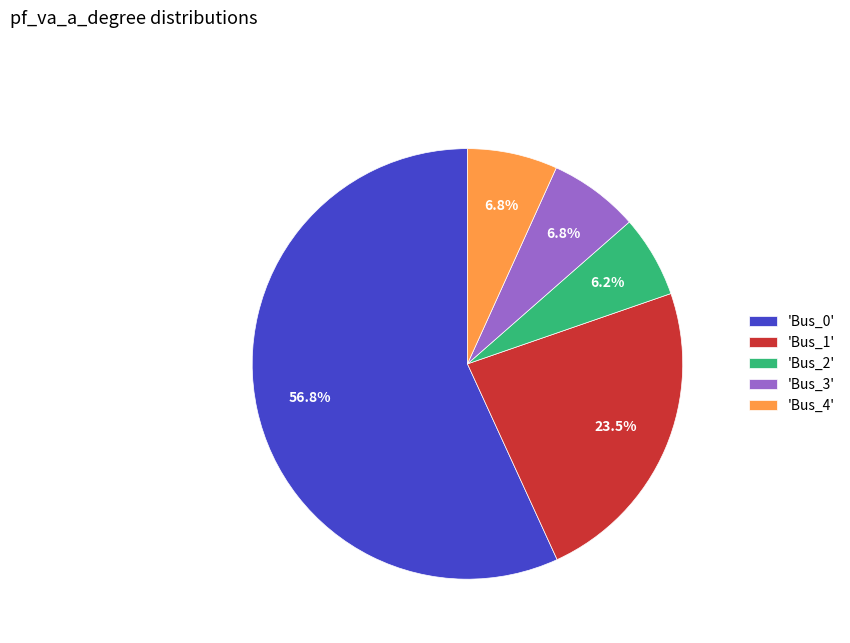

Between 'Bus_0' and 'Bus_4', which is larger?

'Bus_0'